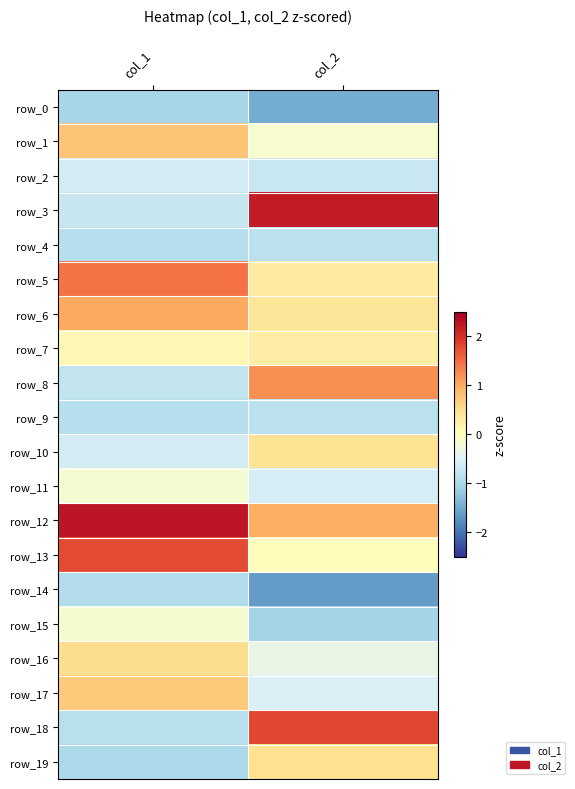

At how many categories does at least one series exceed -1?

2